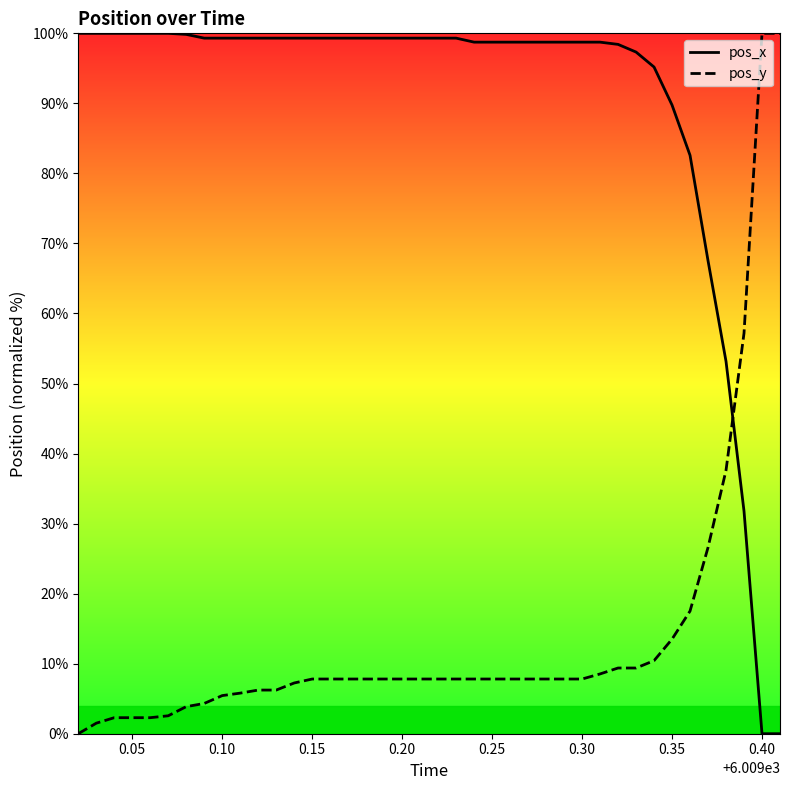

How many times do pos_y and pos_x cross each other?

1